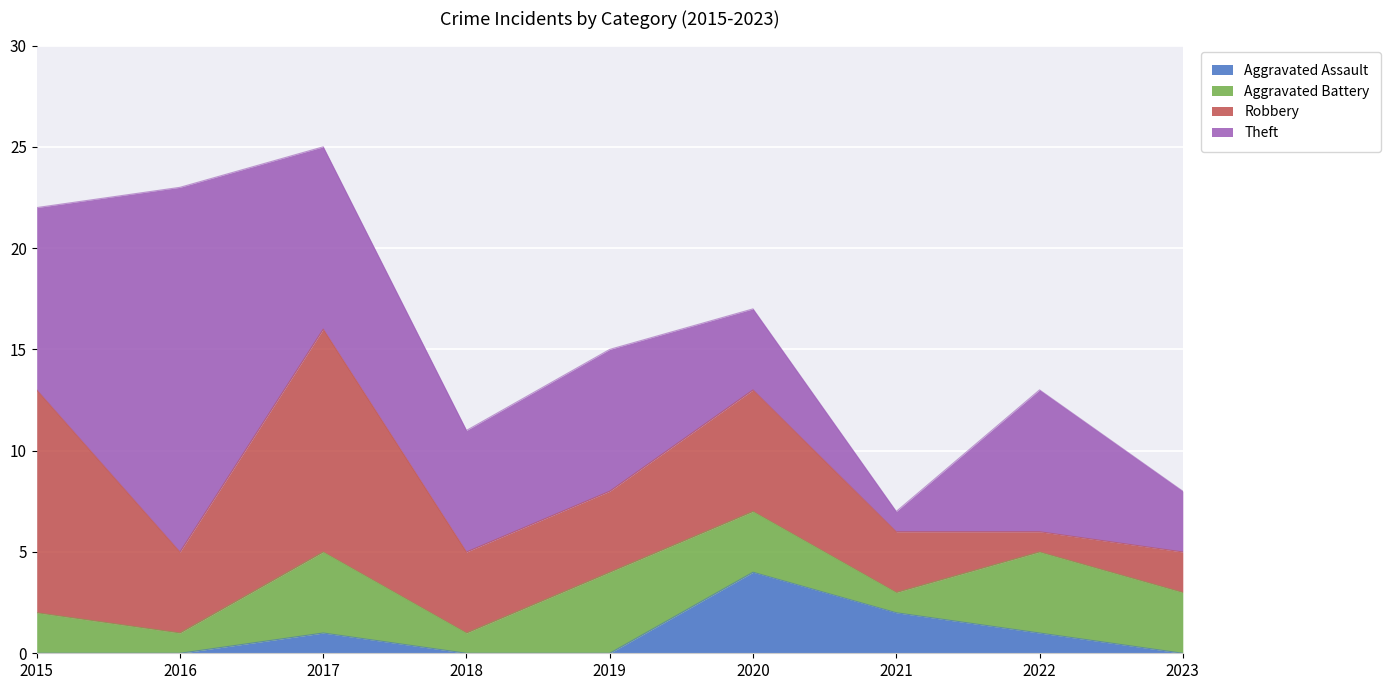

True or false: Theft has more than 2 interior local peaks.

True